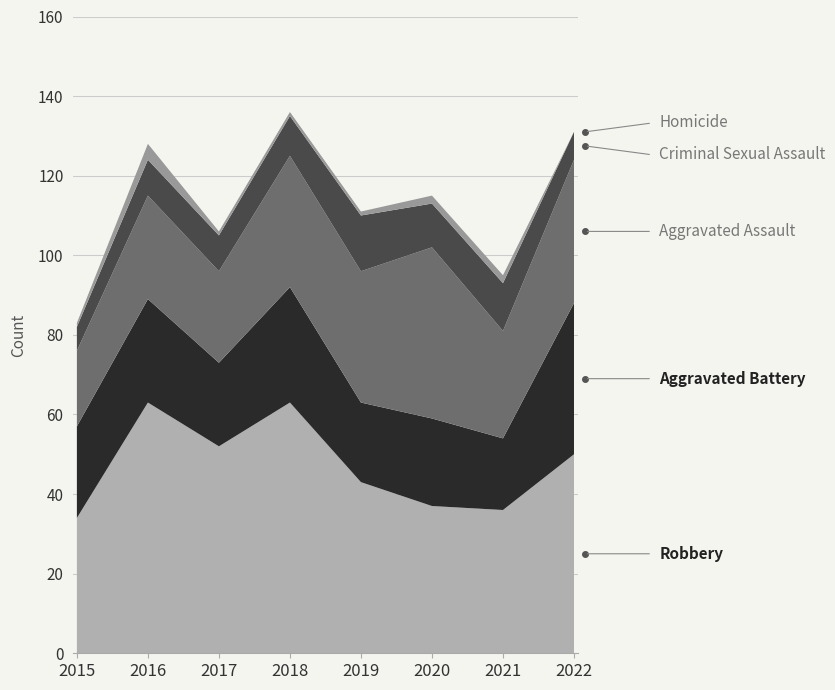

Reading left to right, extract all data points from this chart.

Robbery: 34	63	52	63	43	37	36	50
Aggravated Battery: 23	26	21	29	20	22	18	38
Aggravated Assault: 19	26	23	33	33	43	27	36
Criminal Sexual Assault: 6	9	9	10	14	11	12	7
Homicide: 1	4	1	1	1	2	2	0